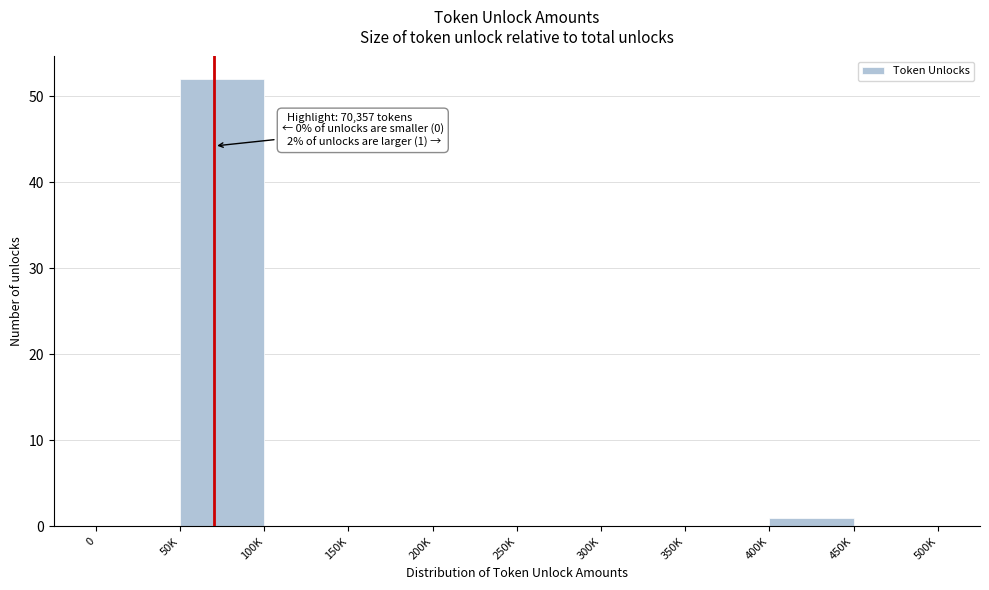

Reading left to right, list all the values displayed in this chart.

0=0	50K=52	100K=0	150K=0	200K=0	250K=0	300K=0	350K=0	400K=1	450K=0